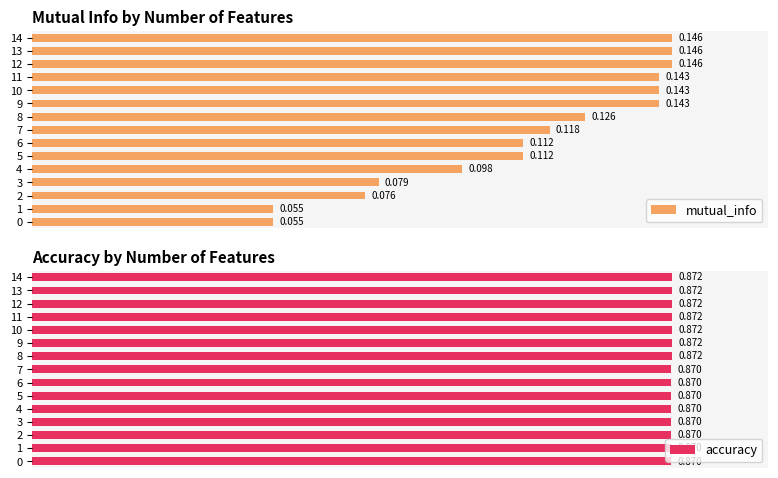

Is the value of accuracy at 14 greater than the value of mutual_info at 8?

Yes